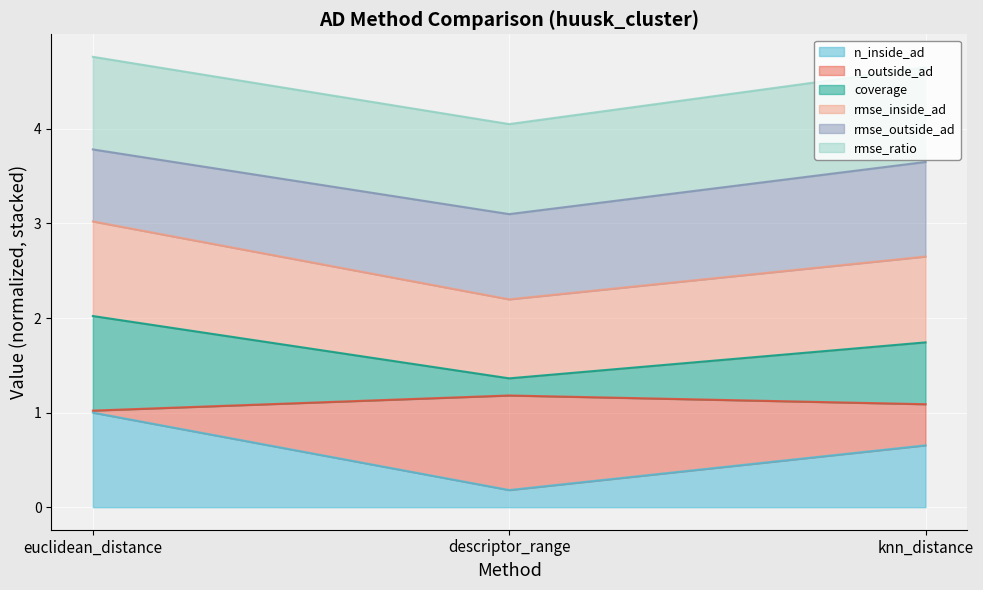

Where is coverage nearest to the value 1?

descriptor_range